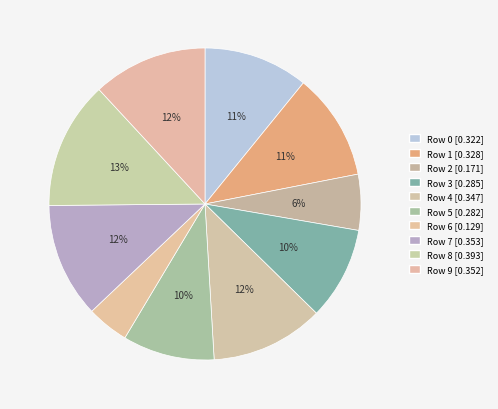

To the nearest percent, what is the difference between the Row 8 and Row 7 slice percentages?

1%